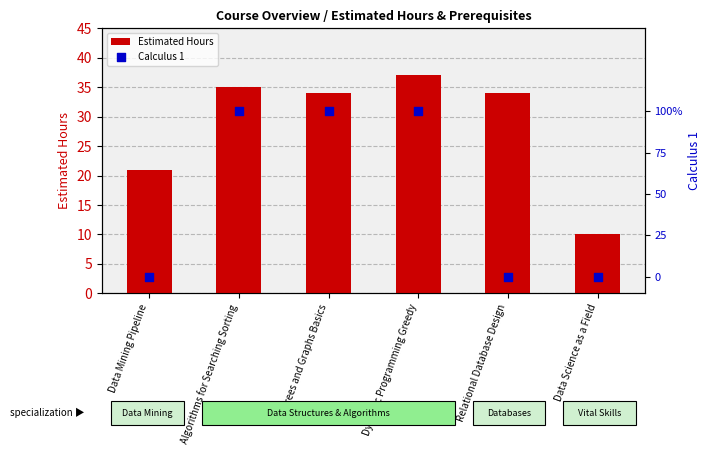

Which series reaches the maximum Y coordinate?

Estimated Hours